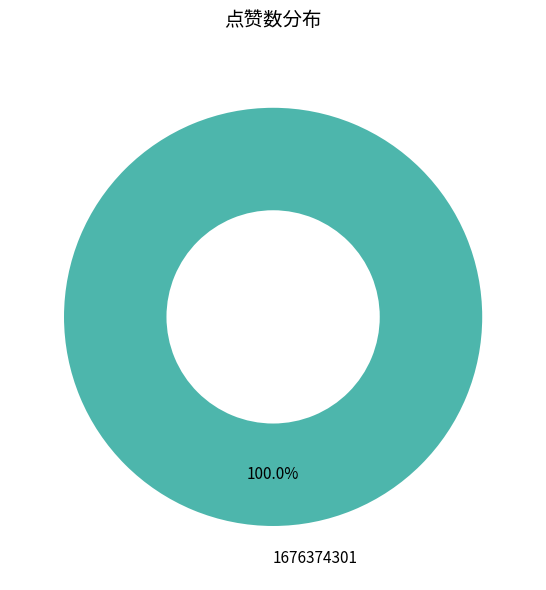

The 1676374301 slice represents 100% of the pie. True or false?

True